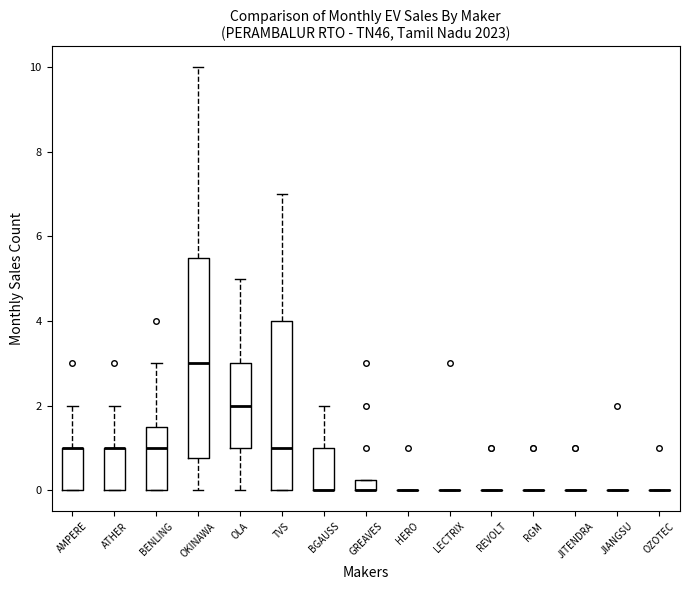

Comparing the boxes themselves (not the whiskers), which one is the tallest?

OKINAWA